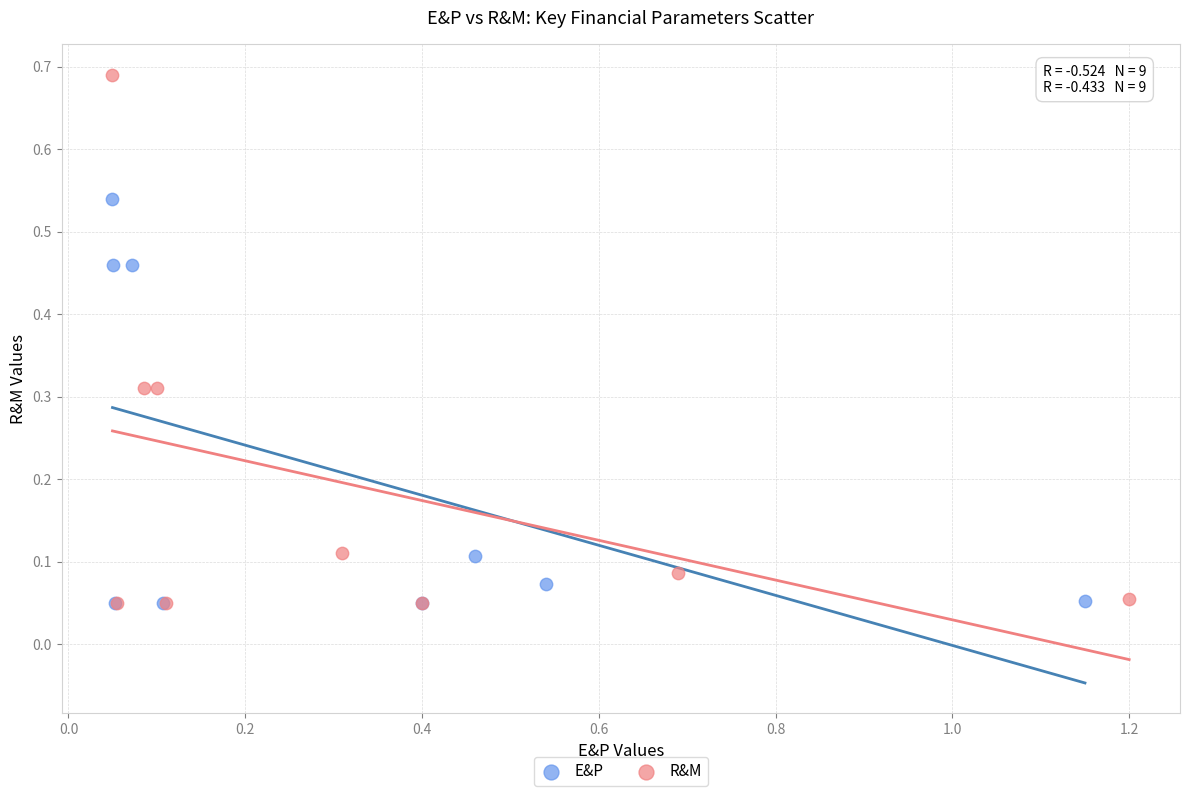

Which series has the widest spread of Y values?

R&M